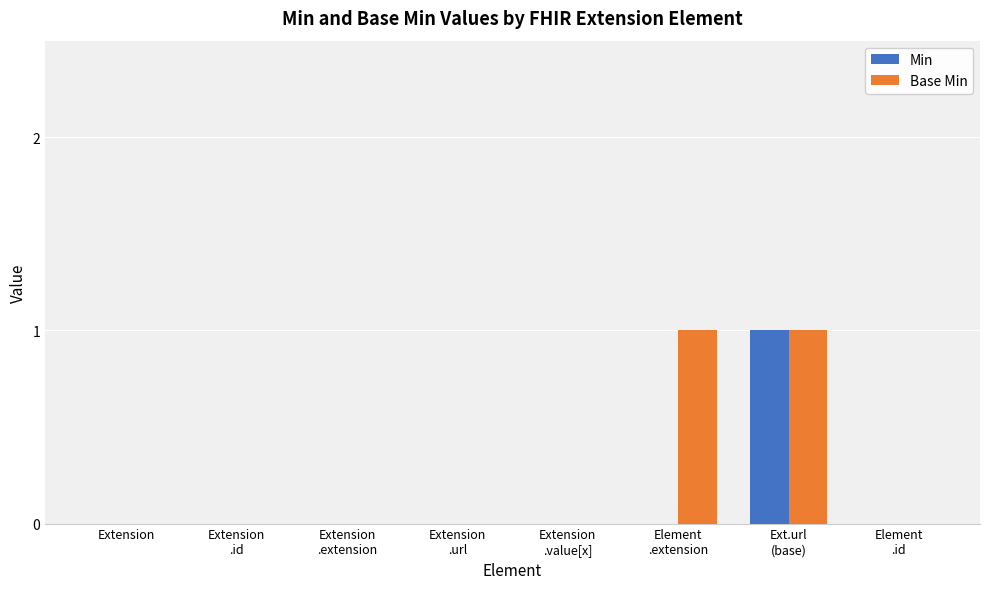

Which series has the largest total across all categories?

Base Min